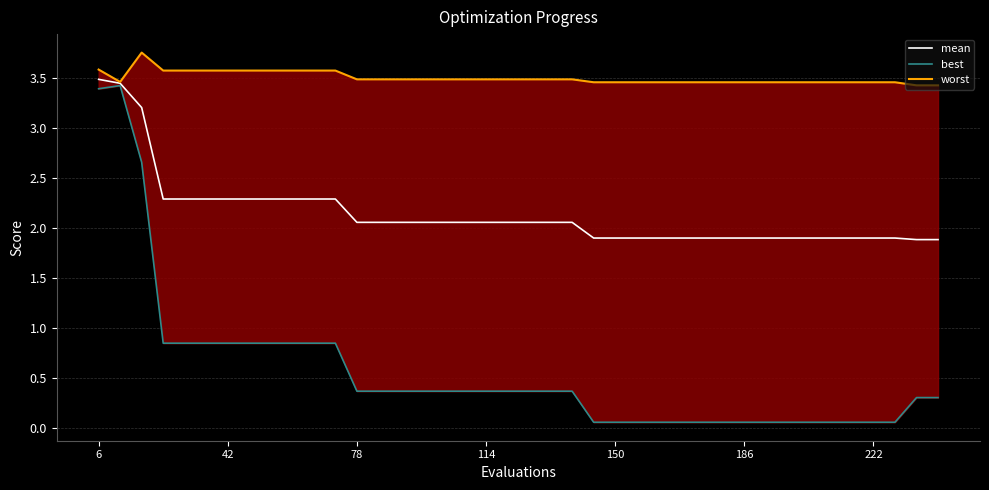

True or false: worst has more than 2 points higher than both neighbors.

False